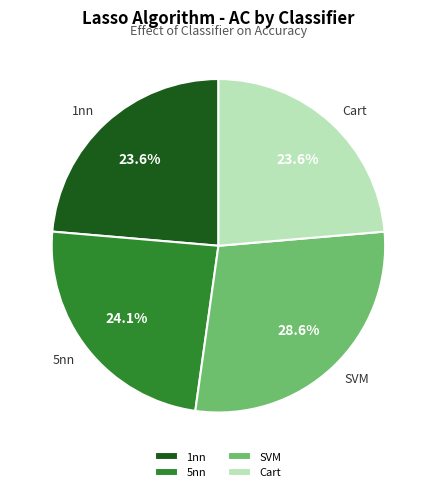

What percentage is the Cart slice, to the nearest percent?

24%